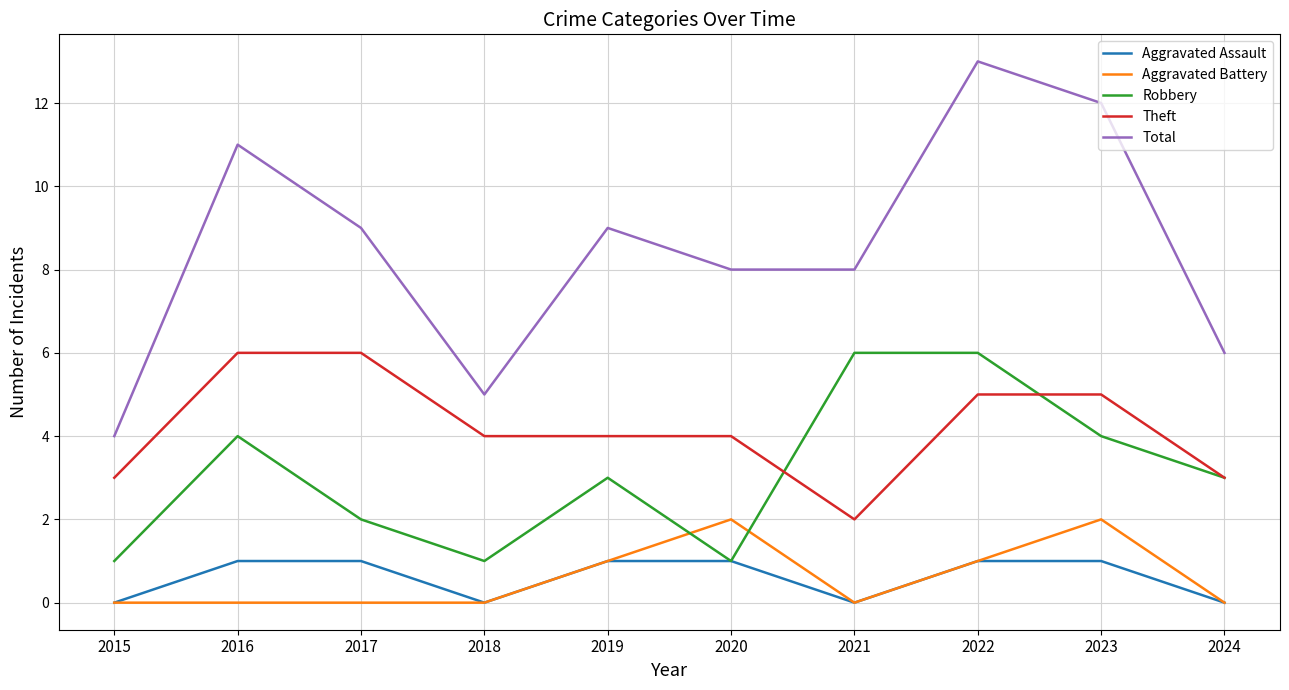

True or false: Aggravated Assault and Theft cross at least once.

False